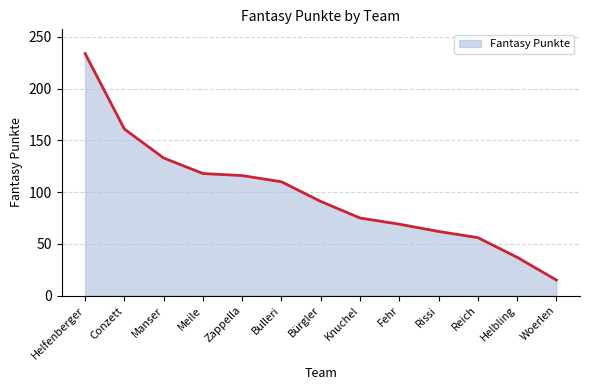

The chart shows a value of 161 at Conzett. True or false?

True